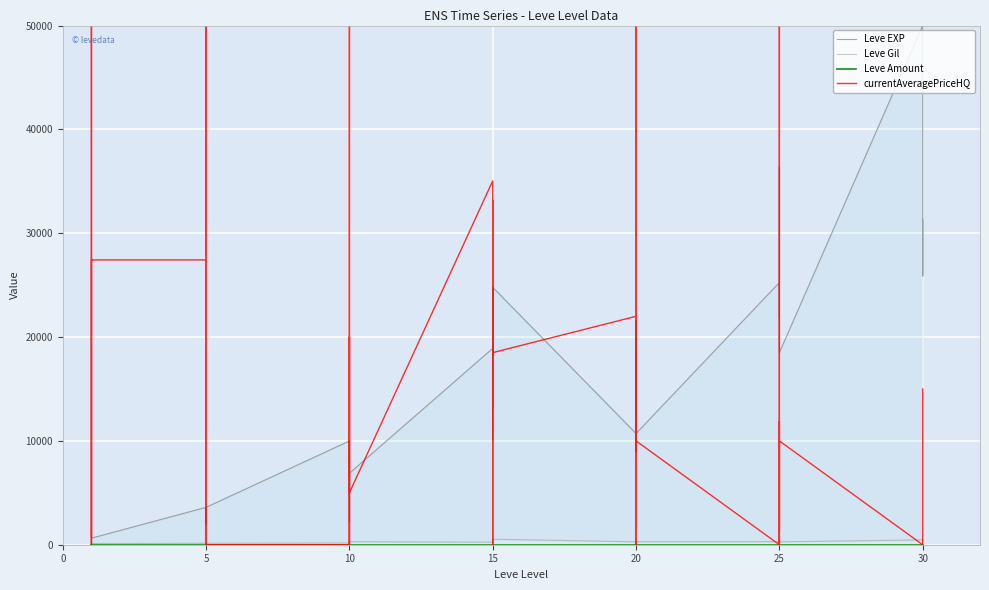

Which series has the largest total across all categories?

Leve EXP